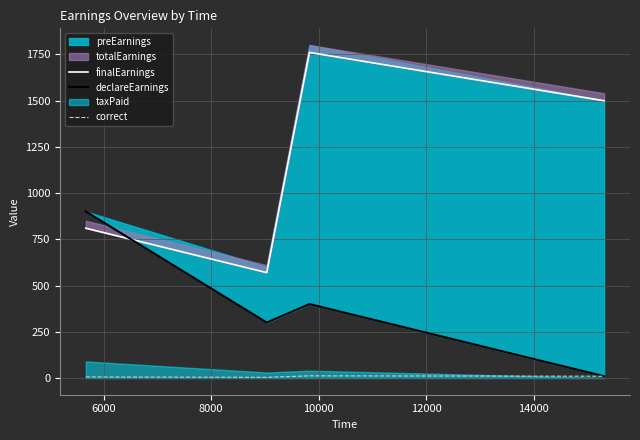

True or false: correct has more than 2 interior local peaks.

False